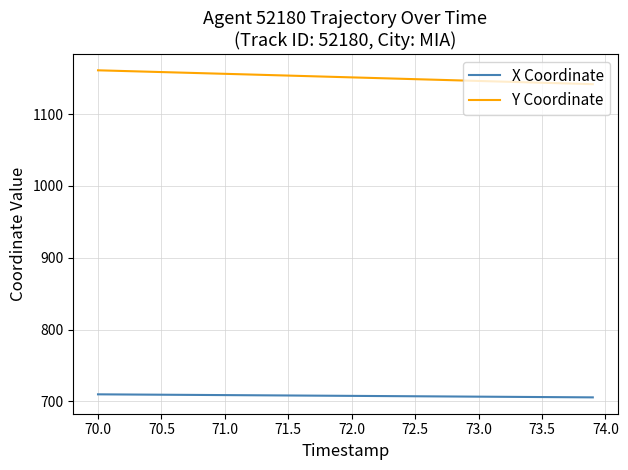

What is the minimum value shown in the chart?

705.5